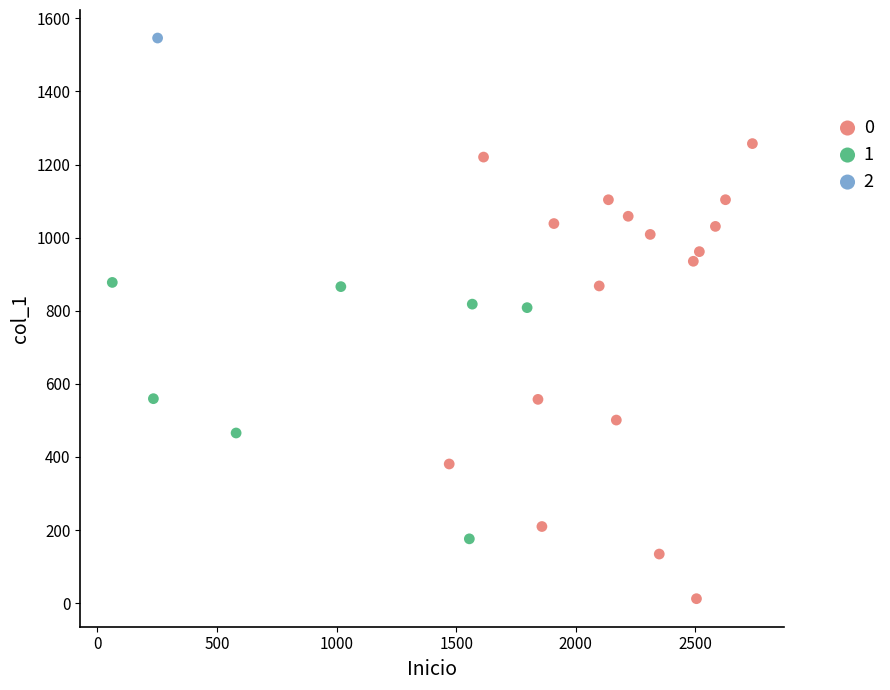

What are all the series names shown in the legend?

0, 1, 2